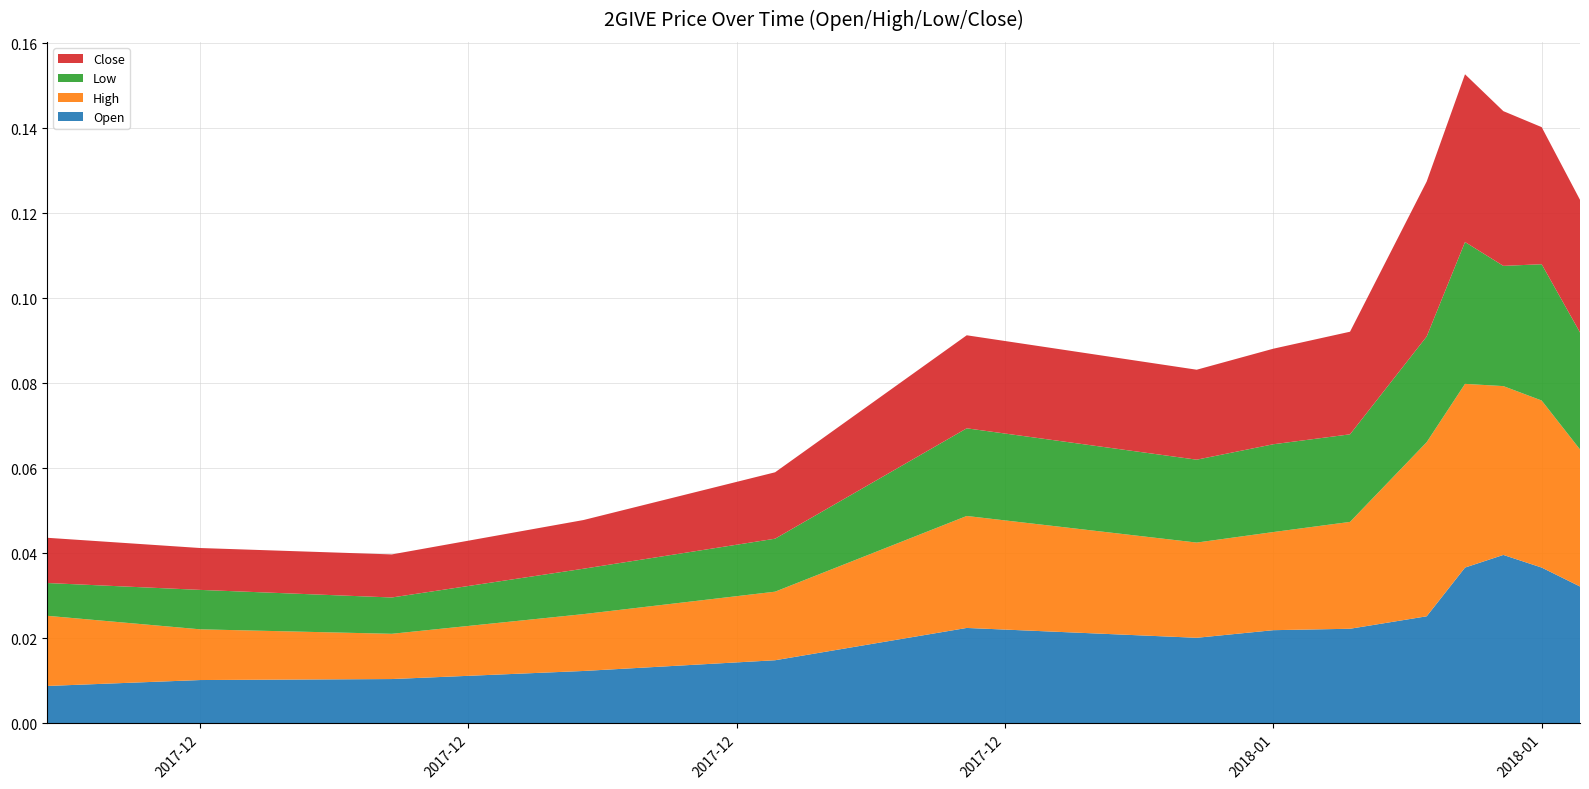

What are all the series names shown in the legend?

Close, Low, High, Open